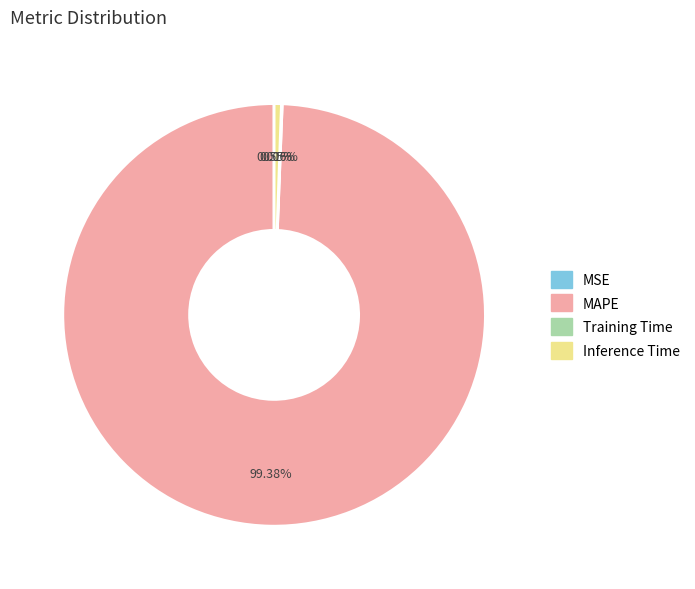

What percentage is the Inference Time slice, to the nearest percent?

1%